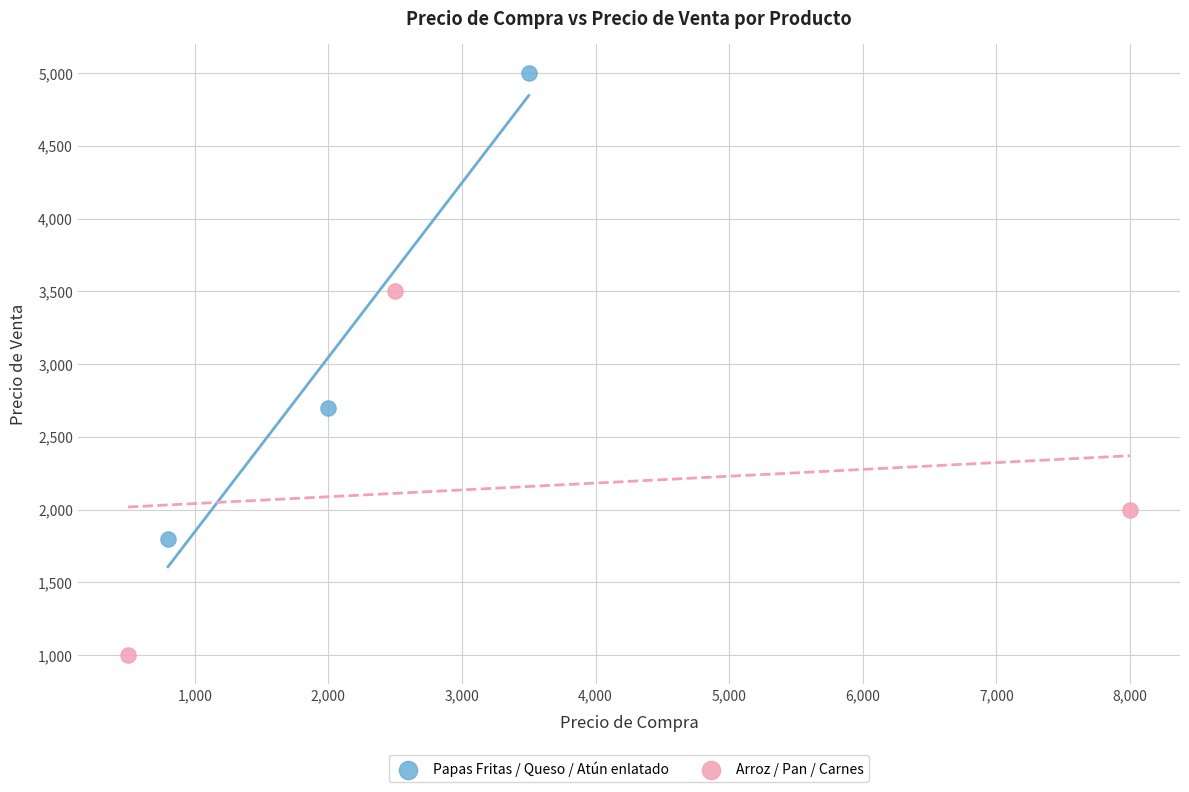

What are all the series names shown in the legend?

Papas Fritas / Queso / Atún enlatado, Arroz / Pan / Carnes